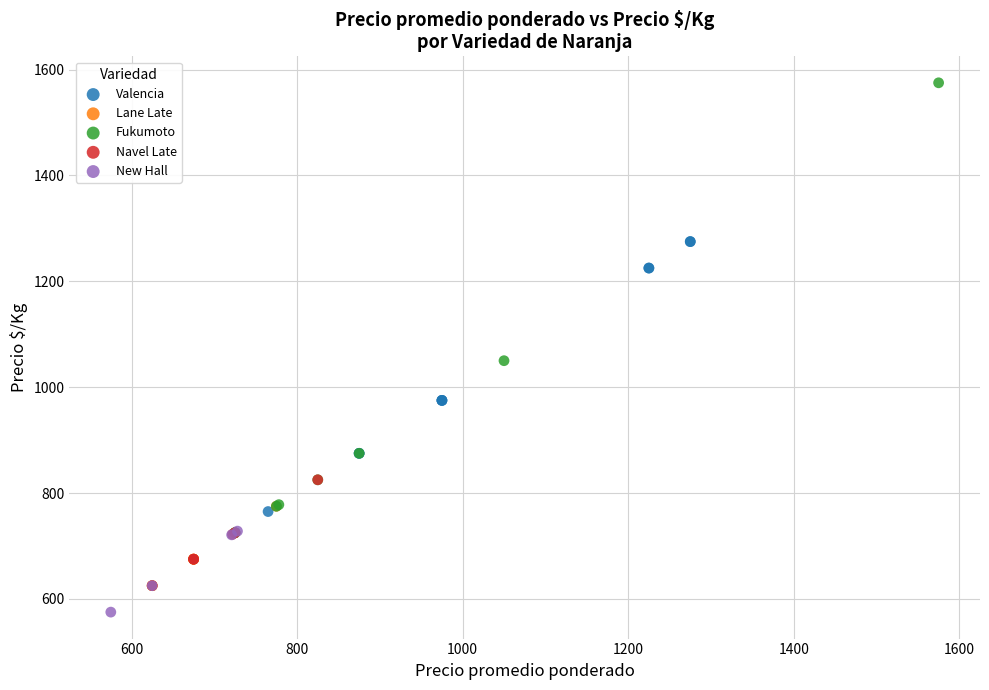

Which series reaches the minimum Y coordinate?

New Hall